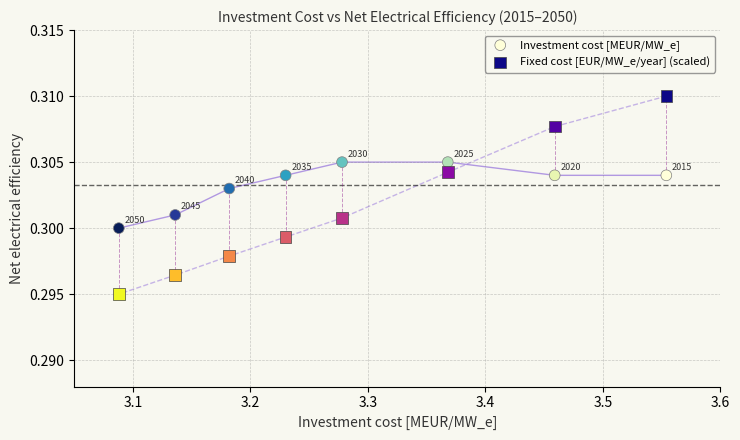

Across all data points, what is the range of X values (max minus min)?

0.5